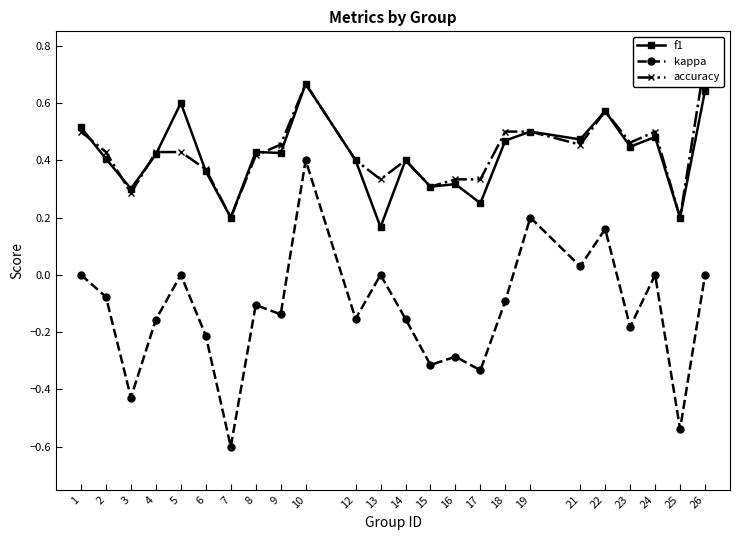

True or false: kappa and accuracy cross at least once.

False